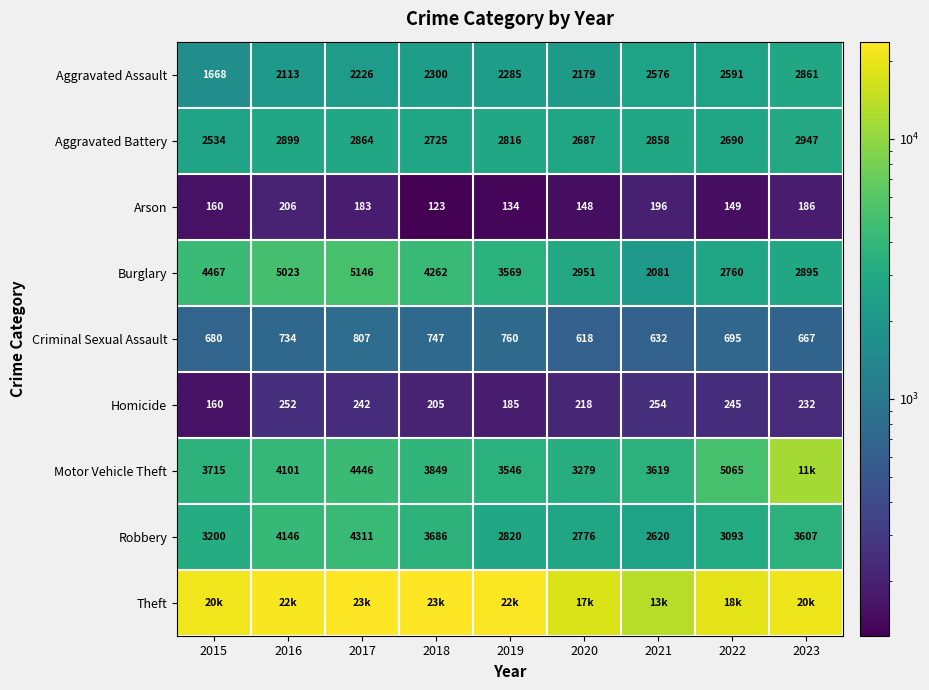

How many values in the Burglary series are below 3569?

4